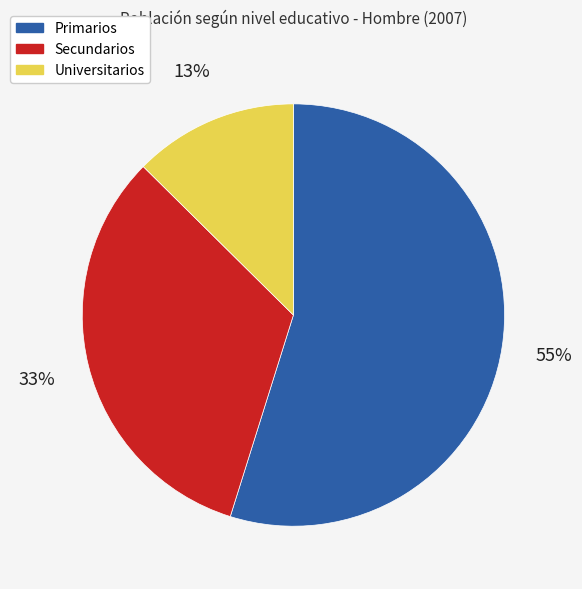

Count the number of slices in the pie.

3